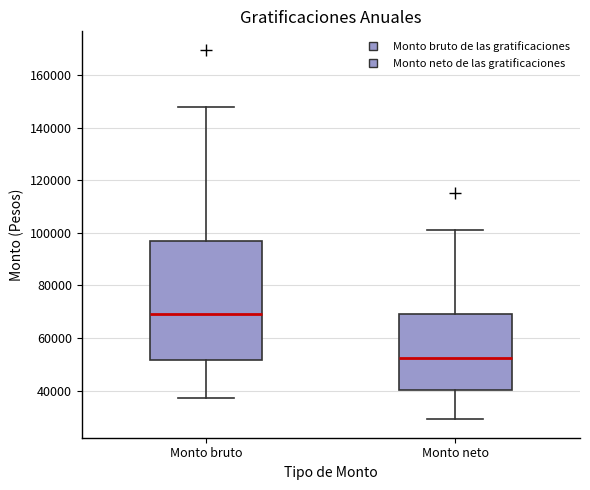

Which box is the tallest, from its lower edge to its upper edge?

Monto bruto